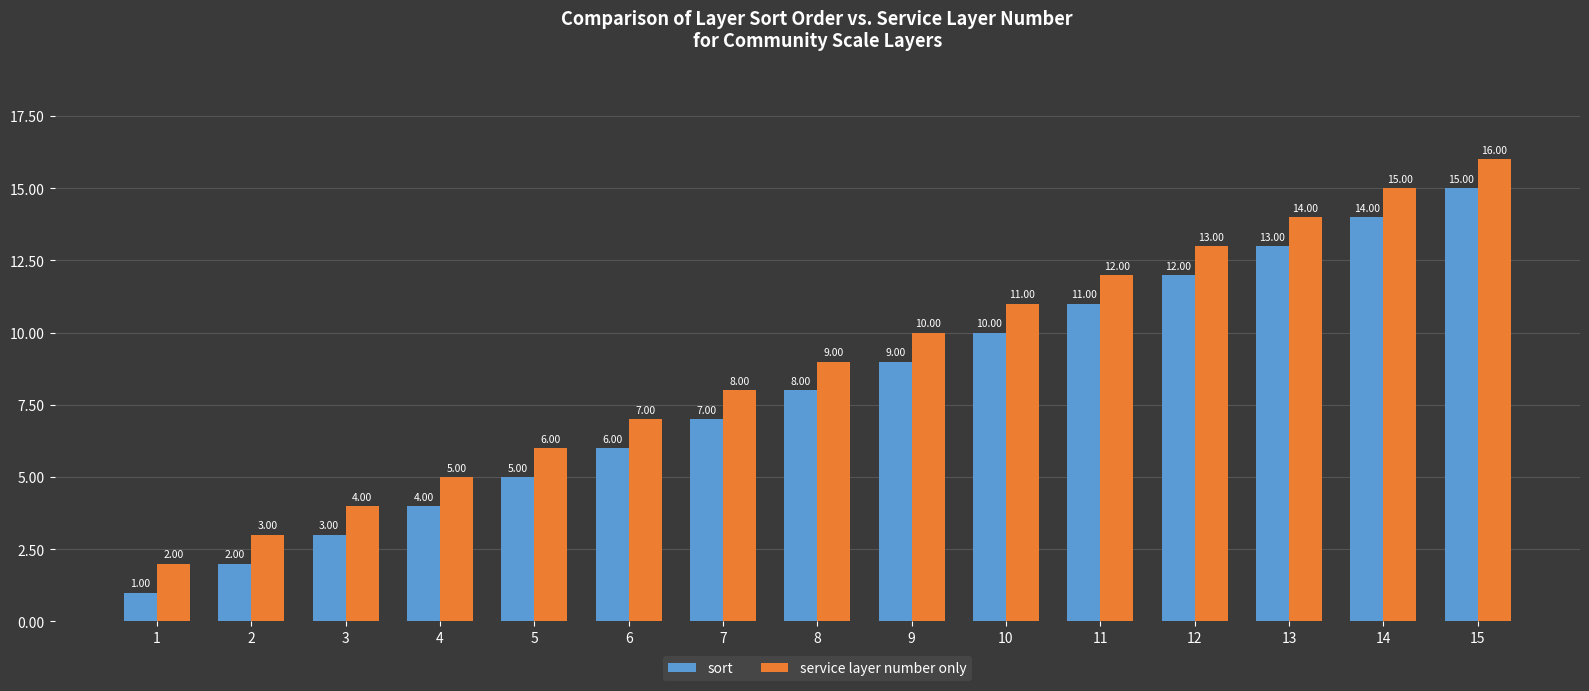

What is the difference between the second highest and minimum values in the sort series?

13